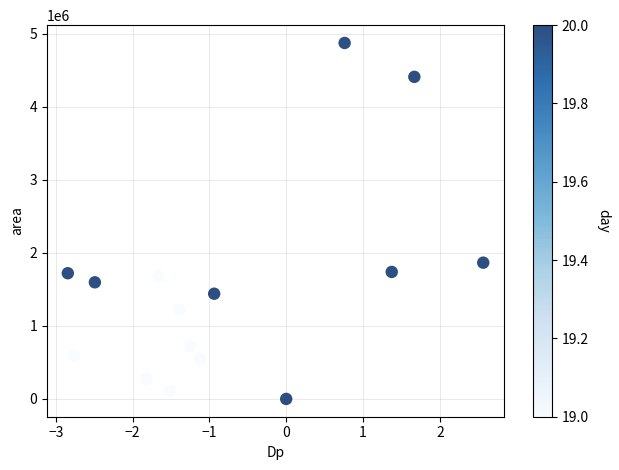

What is the range of Y values (max minus min)?

4870625